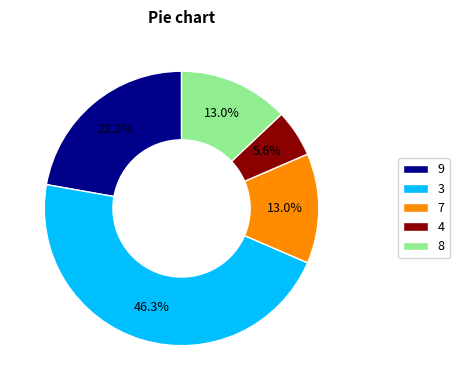

Does 8 represent more than half of the total?

No